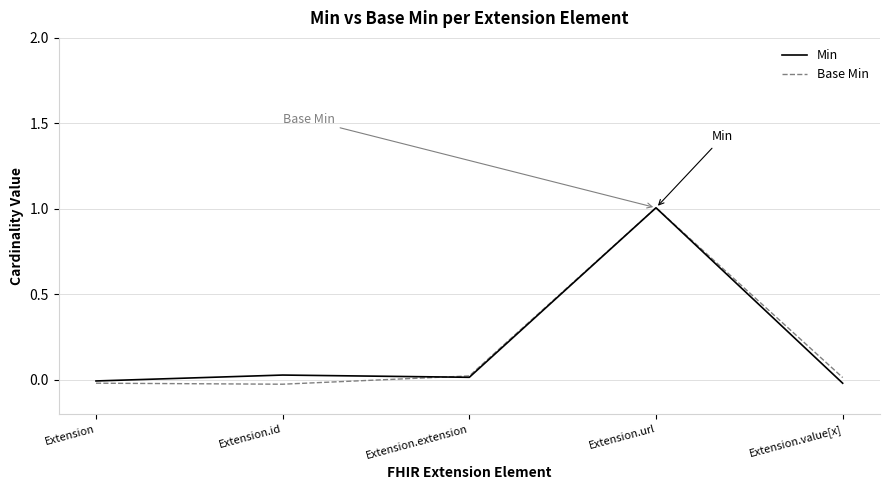

What is the highest value of the Min series?

1.0